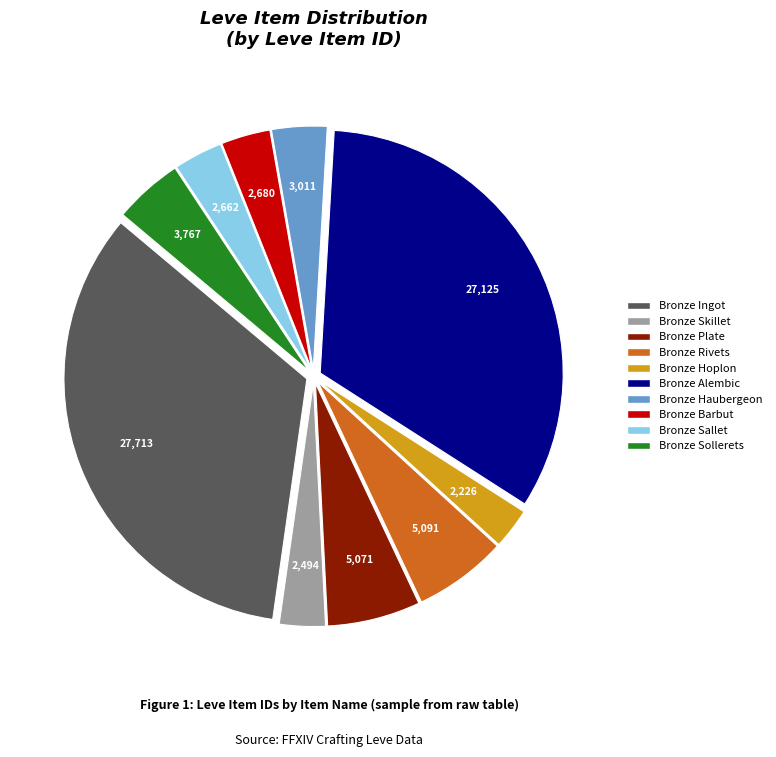

Which slice is the largest?

Bronze Ingot